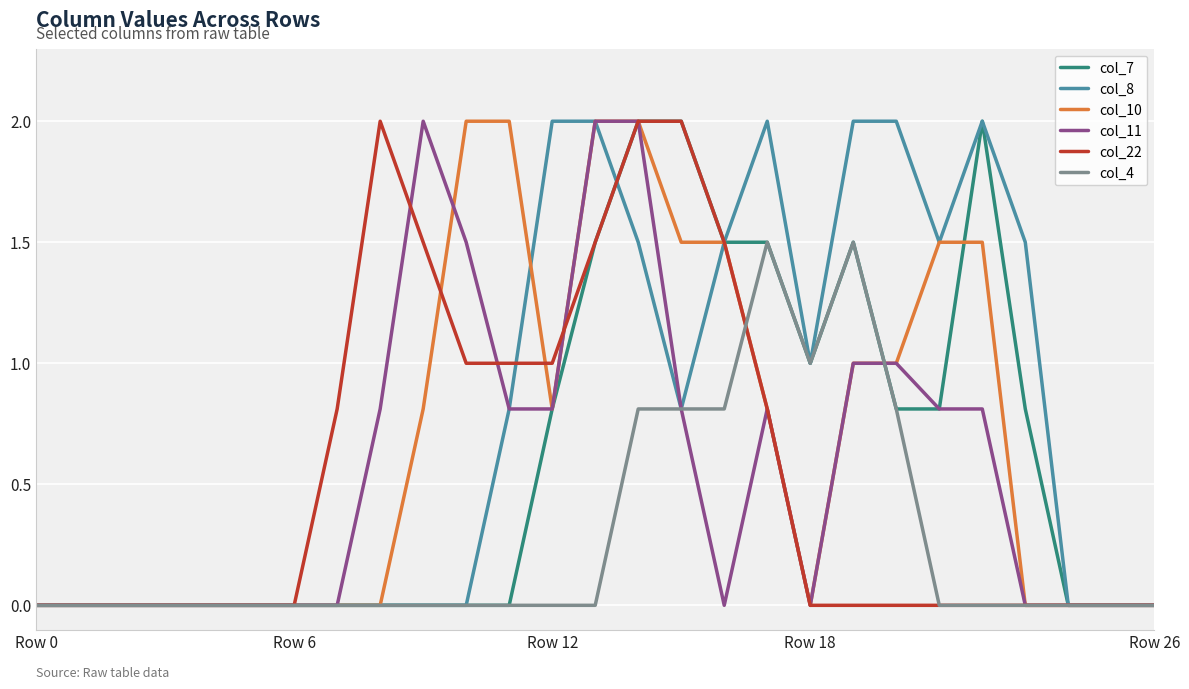

What is the average value of the col_7 series?

0.6